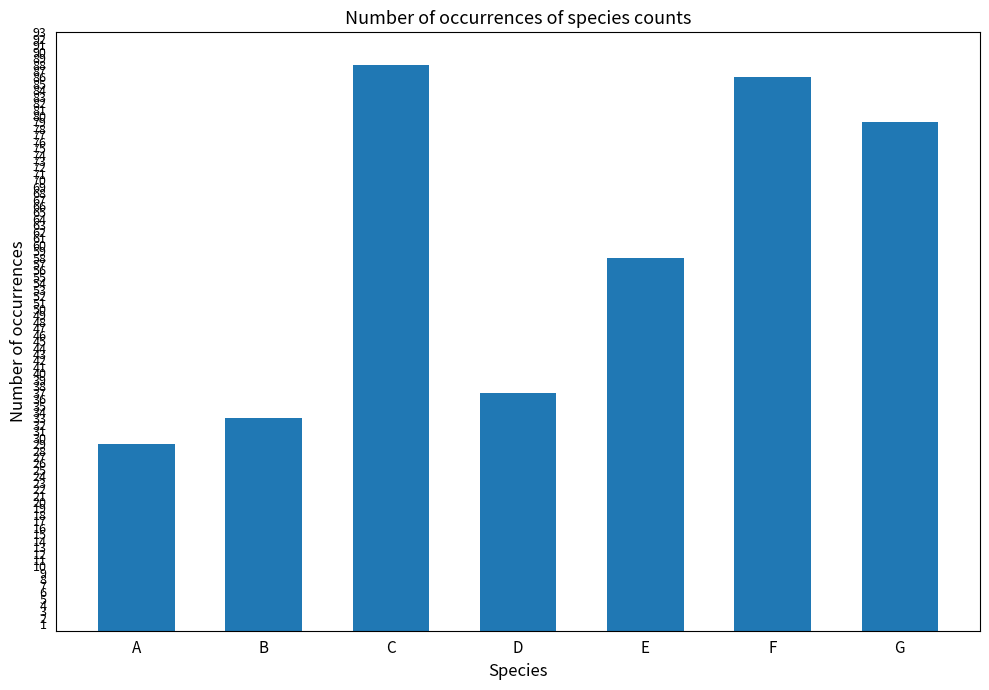

Which has a higher value, D or E?

E